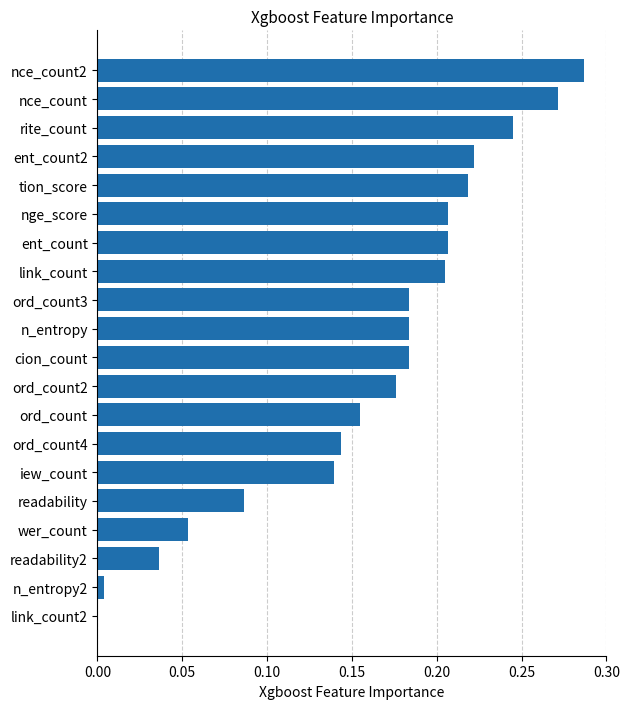

What is the change in value from ord_count to nge_score?

+0.1